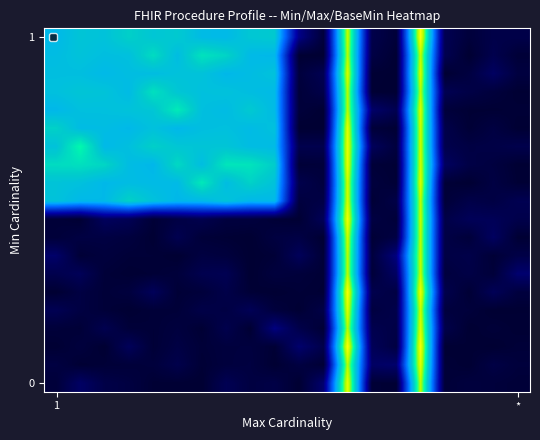

Count the number of data series in this chart.

20